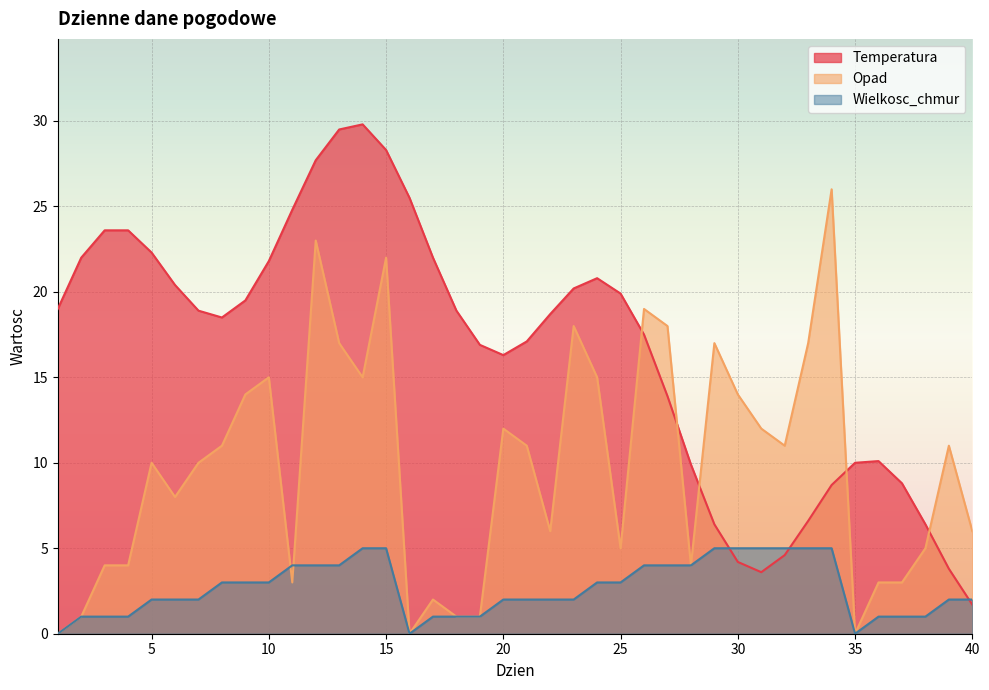

The value of Temperatura at 20 is 23.1. True or false?

False